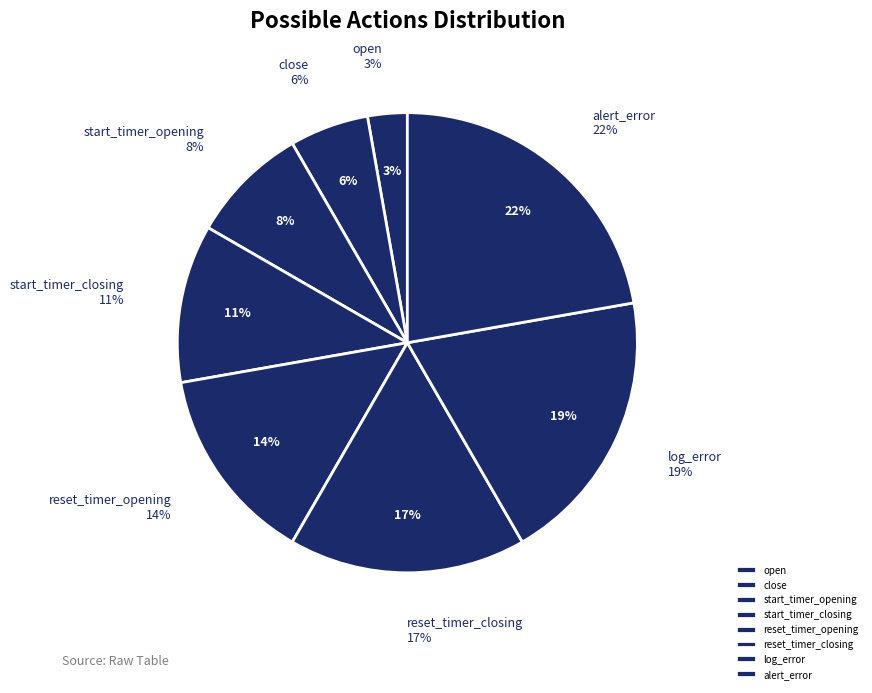

Is reset_timer_opening the majority of the pie?

No